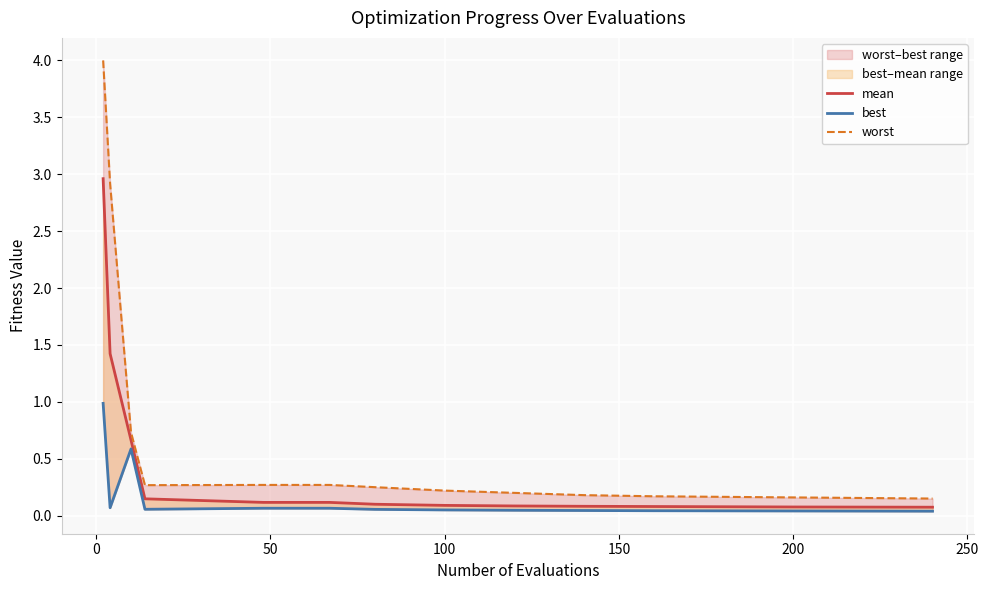

Reading right to left, list all the values displayed in this chart.

mean: 0.1	0.1	0.1	0.1	0.1	0.1	0.1	0.1	0.1	0.1	0.1	0.1	0.7	1.4	3.0
best: 0.0	0.0	0.0	0.0	0.0	0.0	0.0	0.1	0.1	0.1	0.1	0.1	0.6	0.1	1.0
worst: 0.1	0.2	0.2	0.2	0.2	0.2	0.2	0.2	0.2	0.3	0.3	0.3	0.7	2.9	4.0